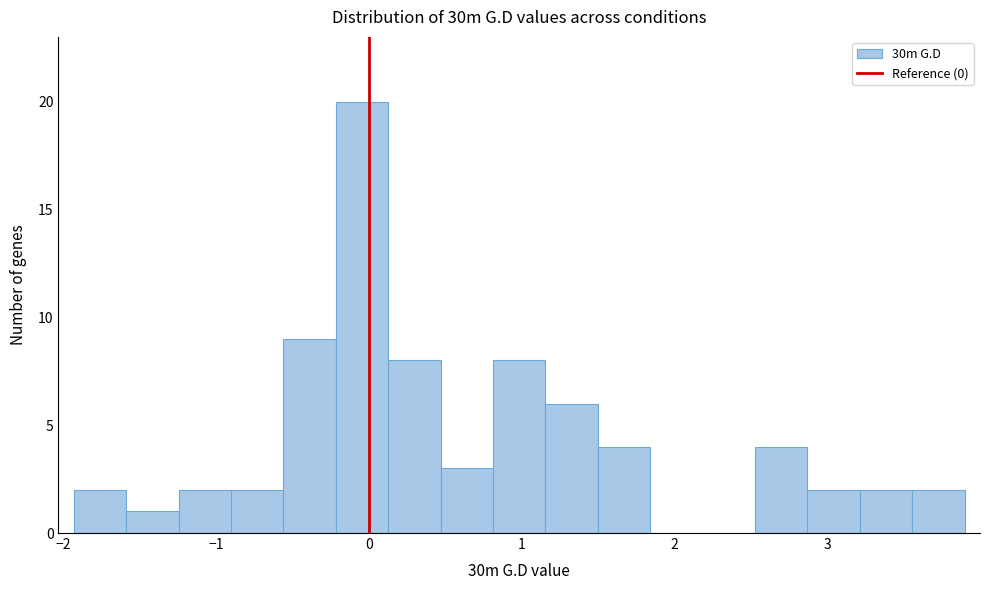

Read against the x-axis, roughly where is the centre of the tallest bar?

0.0